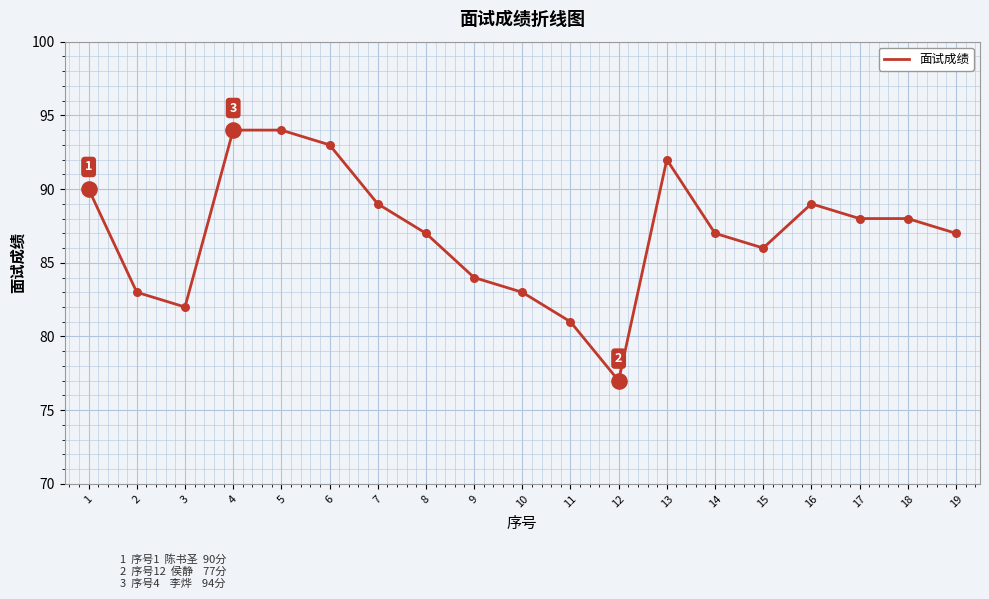

What is the change in value from 9 to 13?

+8